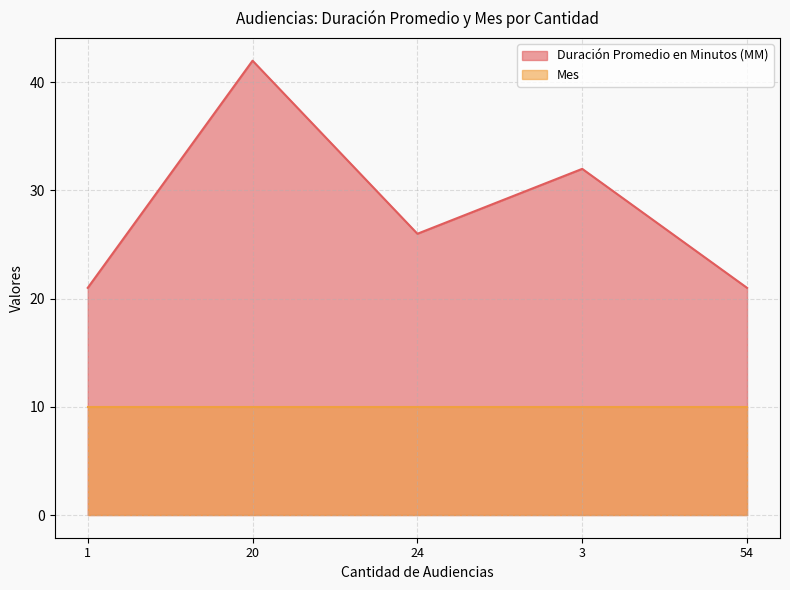

Count the number of data series in this chart.

2